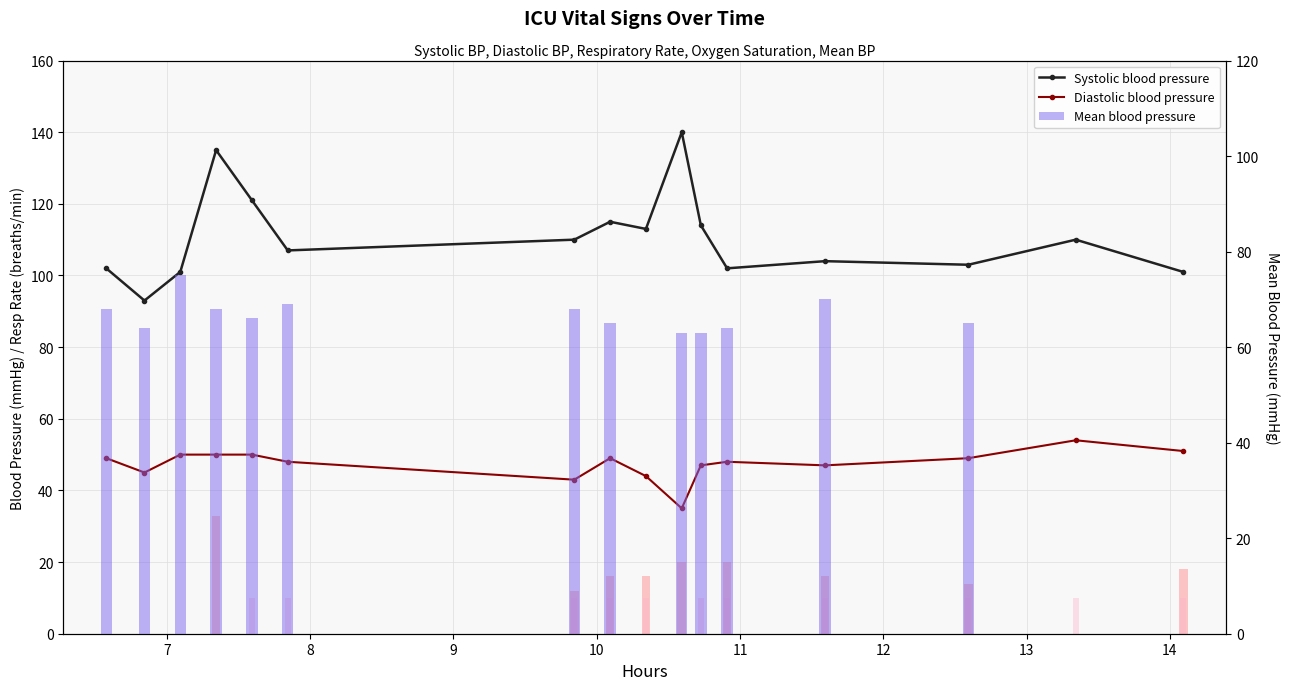

Count the number of categories in the chart.

16